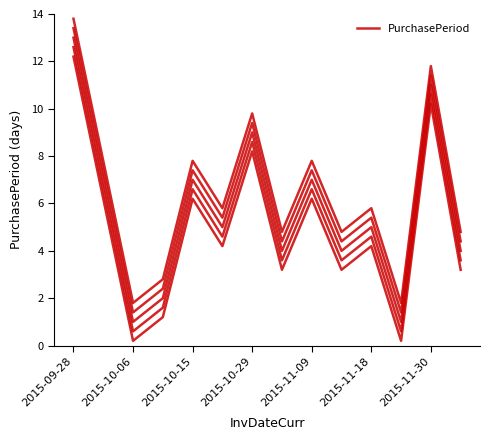

True or false: the data has more than 0 interior local peaks.

True